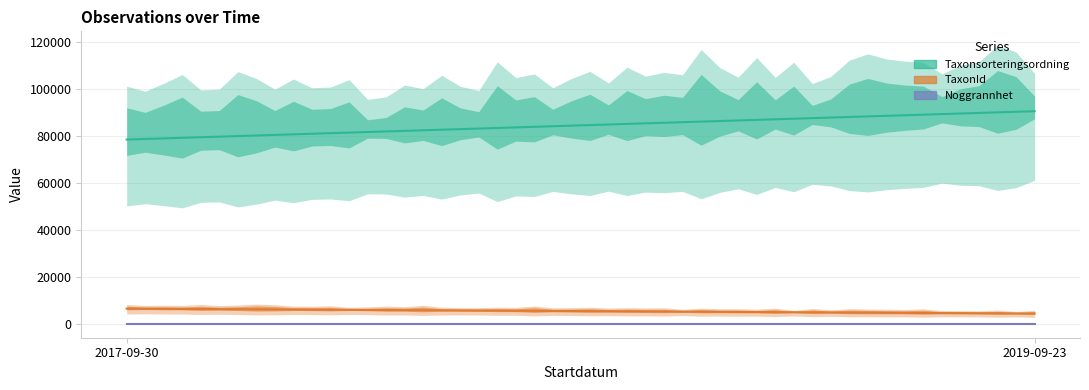

What is the value of the Taxonsorteringsordning point at the 1st from the left?

78569